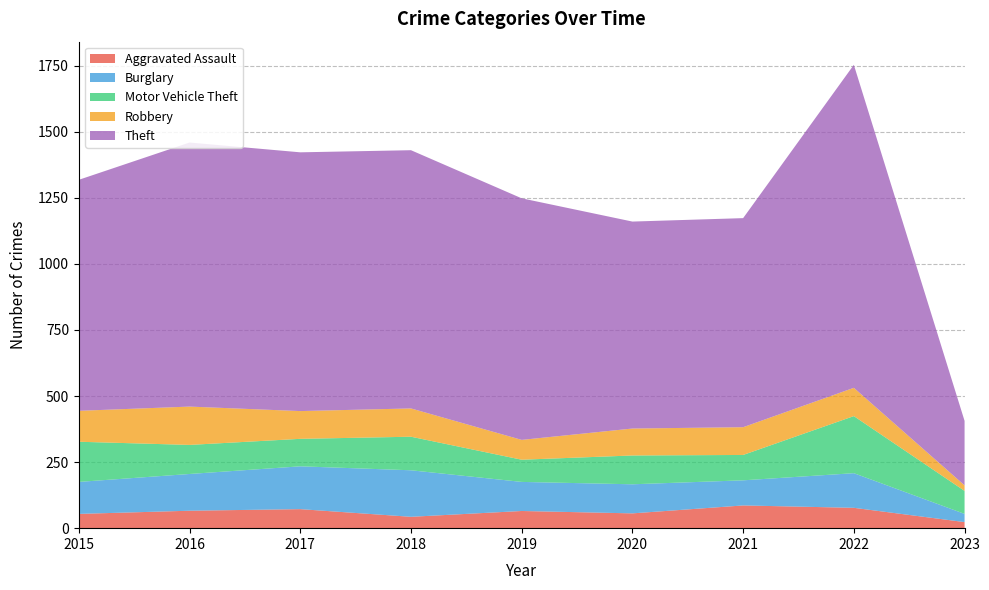

Reading right to left, list all the values displayed in this chart.

Aggravated Assault: 2023=23	2022=77	2021=86	2020=56	2019=65	2018=43	2017=72	2016=66	2015=54
Burglary: 2023=31	2022=131	2021=95	2020=110	2019=110	2018=176	2017=162	2016=139	2015=121
Motor Vehicle Theft: 2023=87	2022=216	2021=96	2020=109	2019=84	2018=127	2017=104	2016=110	2015=152
Robbery: 2023=21	2022=107	2021=105	2020=102	2019=75	2018=107	2017=105	2016=145	2015=117
Theft: 2023=244	2022=1222	2021=791	2020=783	2019=914	2018=977	2017=979	2016=999	2015=874